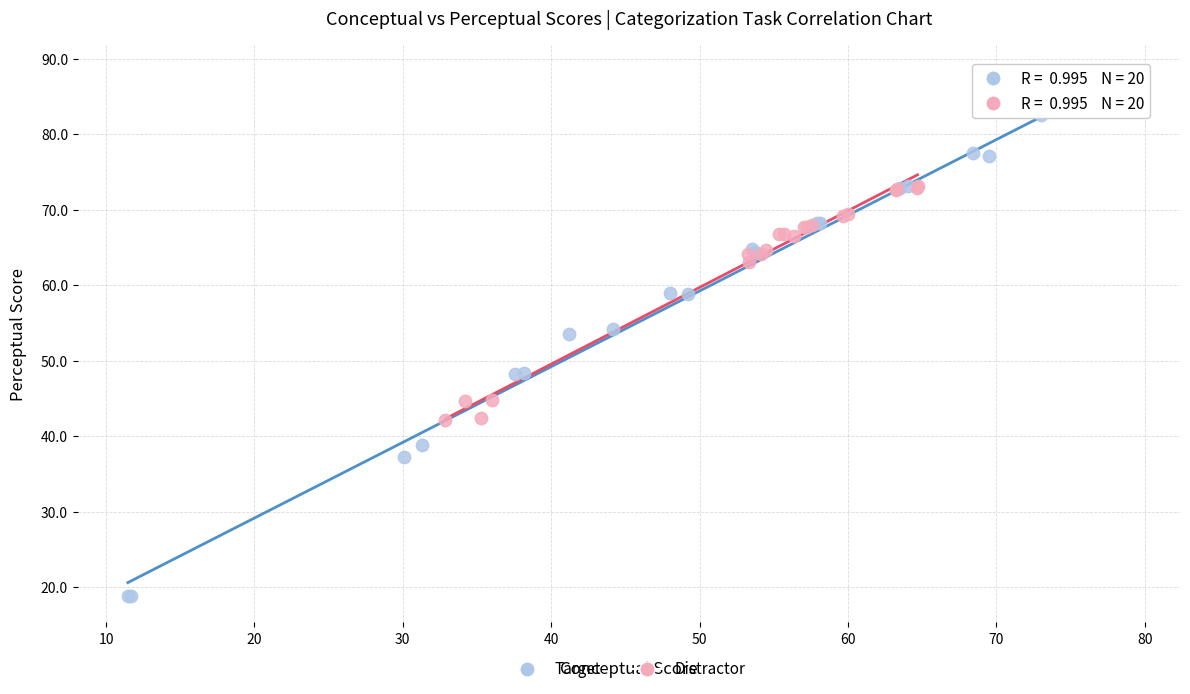

Which series reaches the minimum Y coordinate?

Target